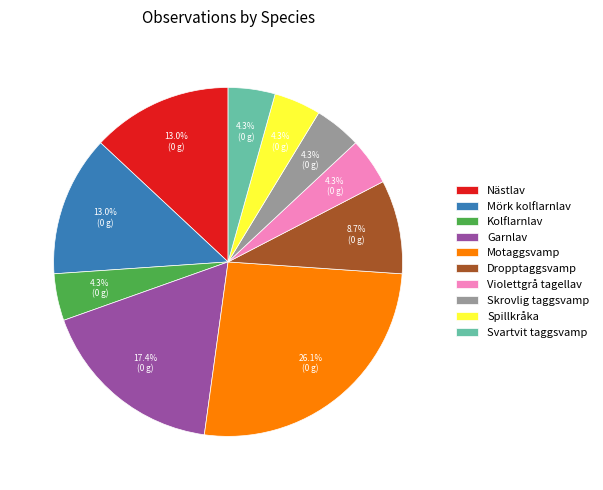

The Kolflarnlav slice represents 4% of the pie. True or false?

True